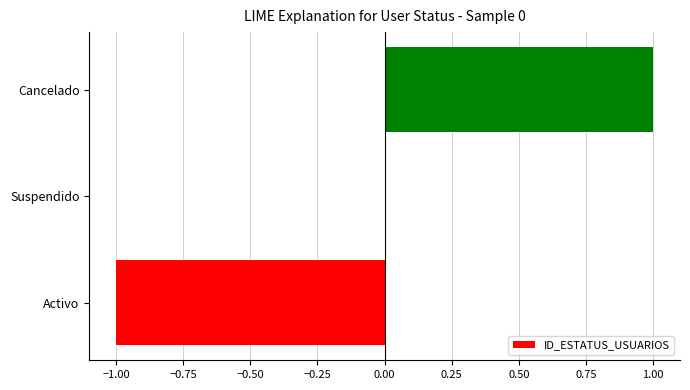

Reading bottom to top, what are all the values shown in this chart?

Activo=-1	Suspendido=0	Cancelado=1